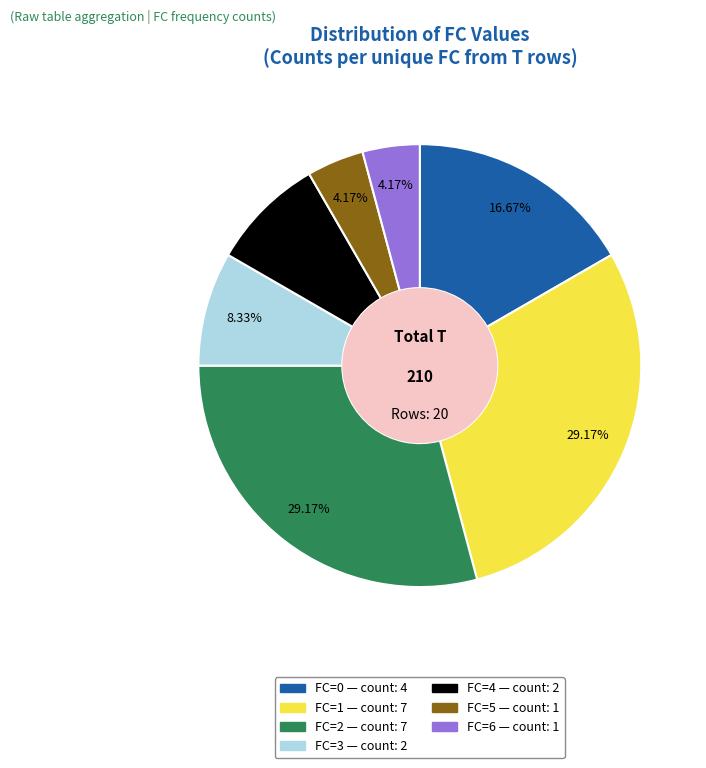

Does any single category account for the majority?

No